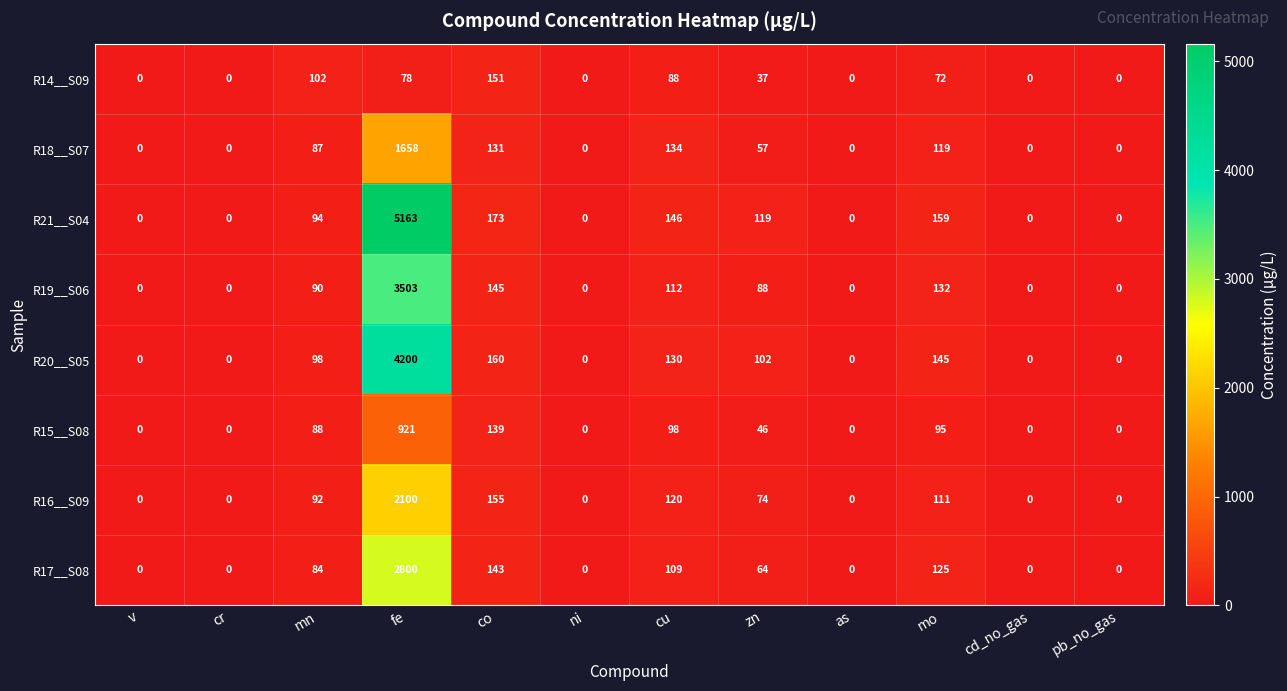

How many data points does each series have?

12